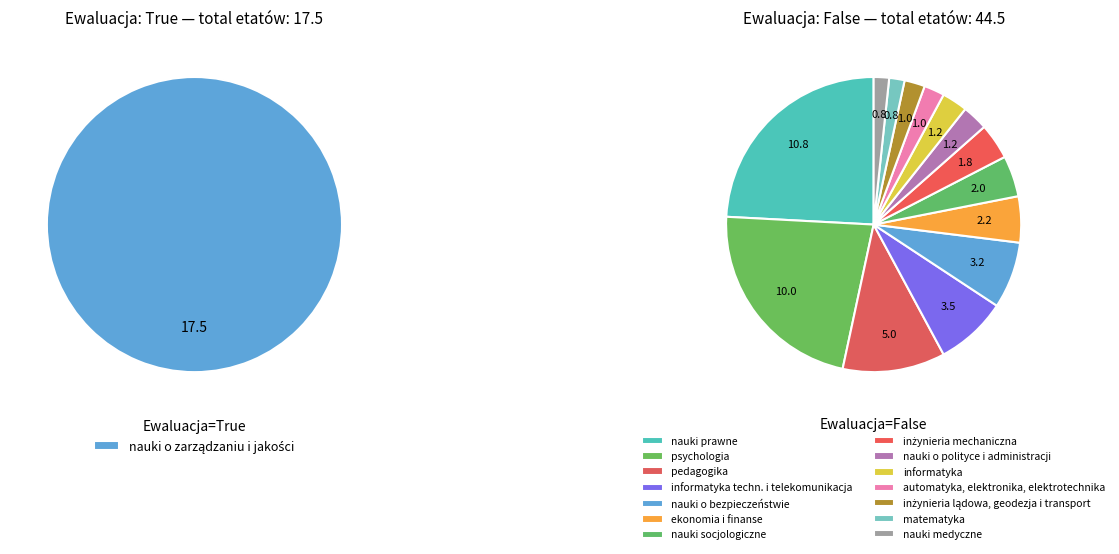

What is the largest slice in the pie chart?

nauki o zarządzaniu i jakości